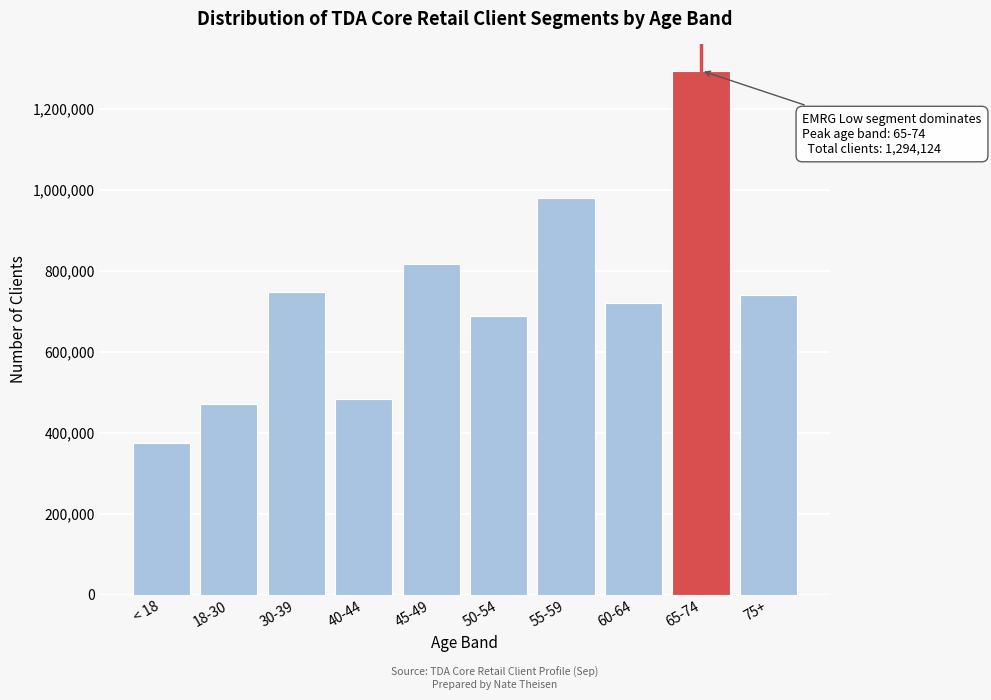

Reading left to right, transcribe all the data shown in this chart.

375593.7	470429.2	746992.8	482066.4	817123.4	687641.4	978837.9	721183.8	1294124.8	739768.0